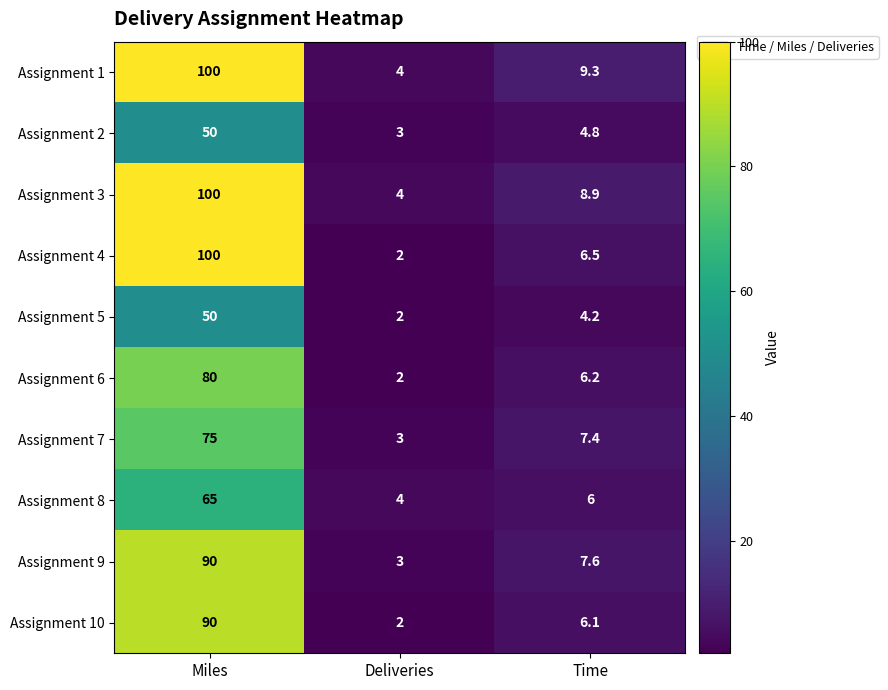

The Assignment 9 series shows 11.6 at Time. True or false?

False